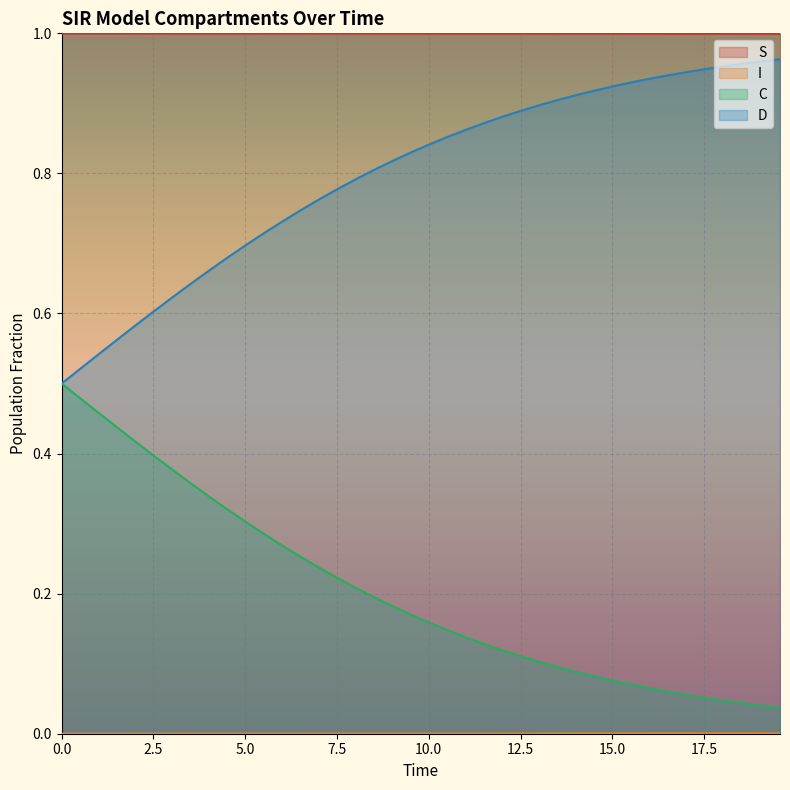

Which series has the largest total across all categories?

S